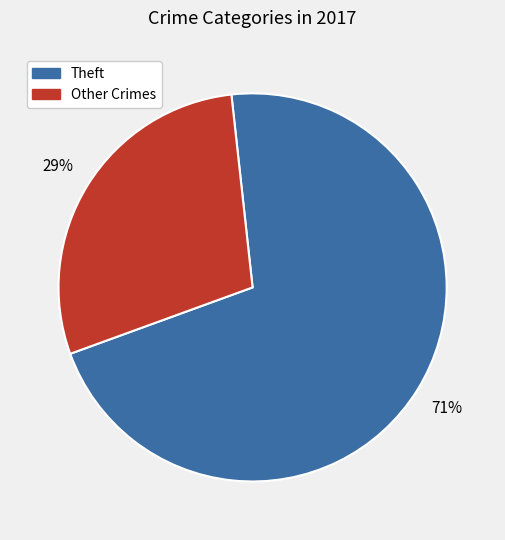

Rank the categories by value from lowest to highest.

Other Crimes, Theft